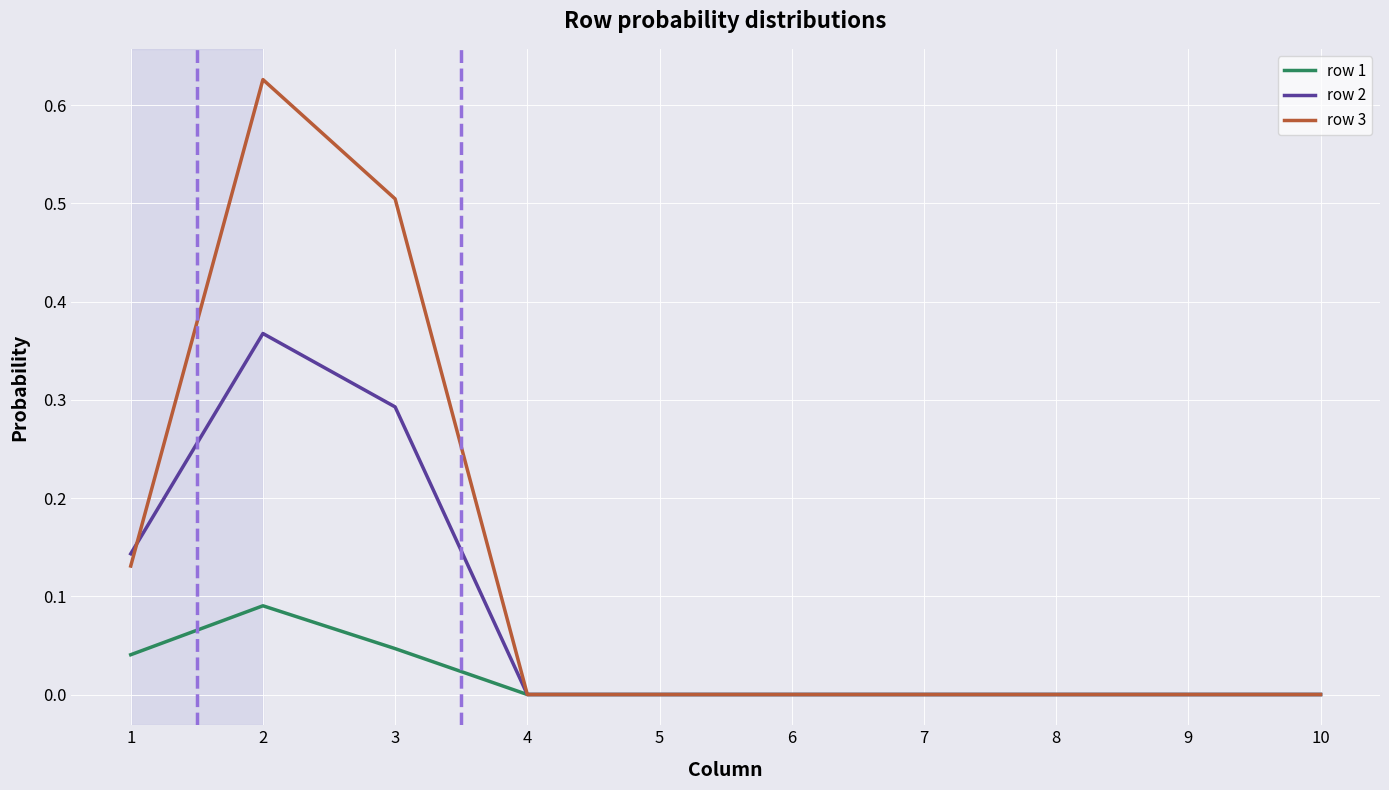

Rank the series by their average value, from lowest to highest.

row 1, row 2, row 3